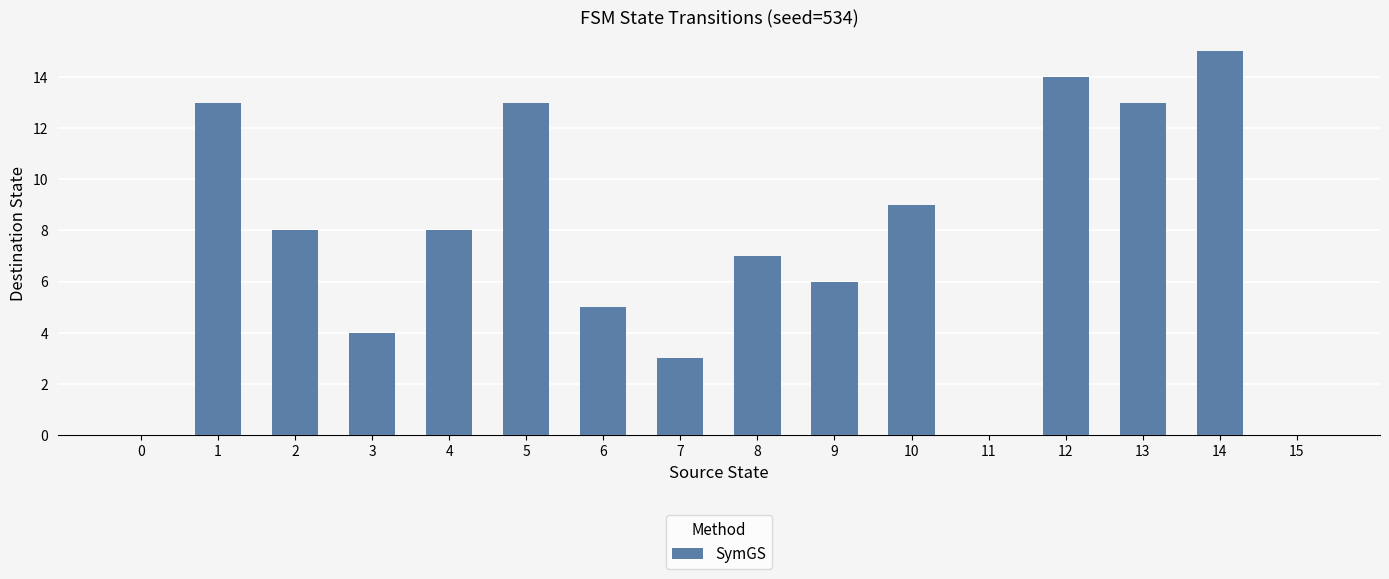

At which label is the value closest to 7?

8